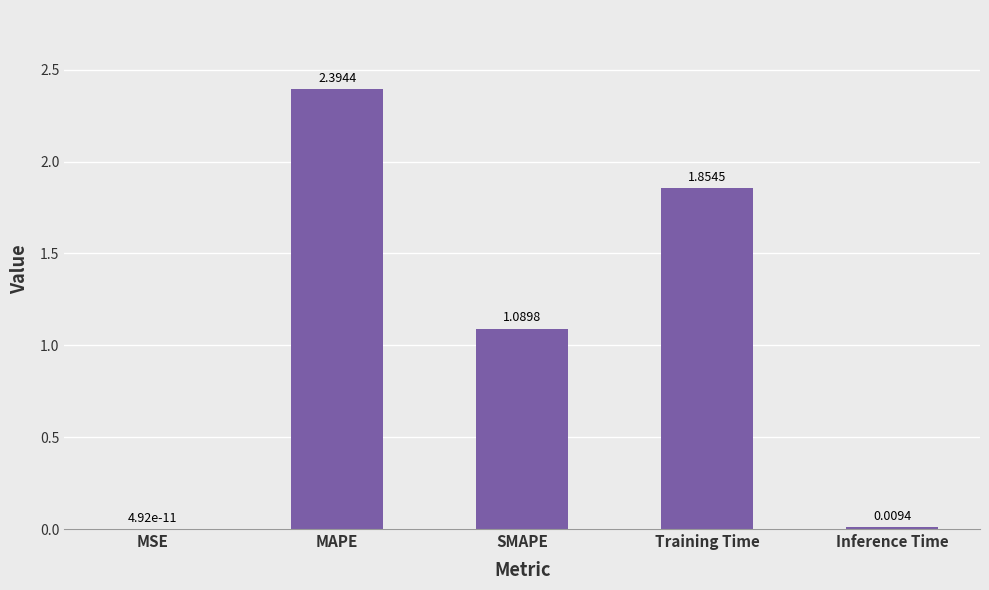

At which category does the chart reach its peak across all series?

MAPE